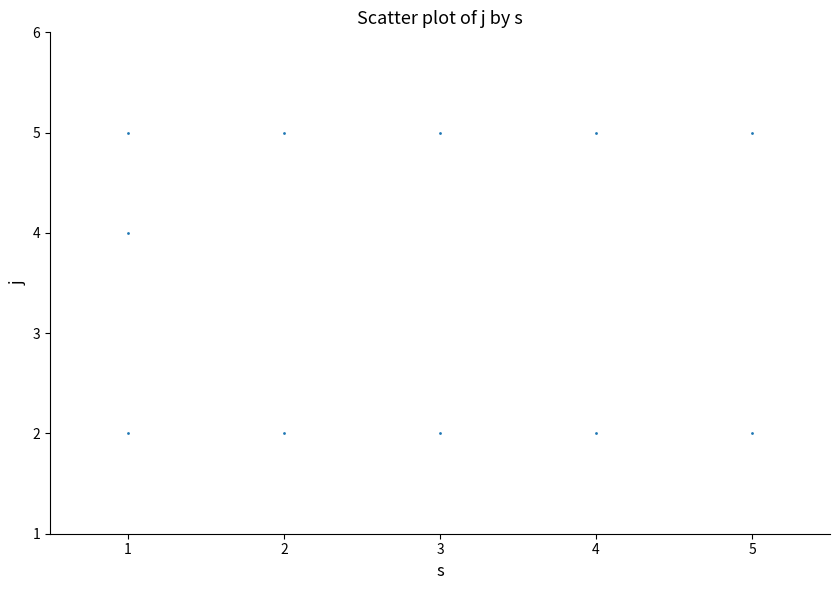

What is the average Y value?

4